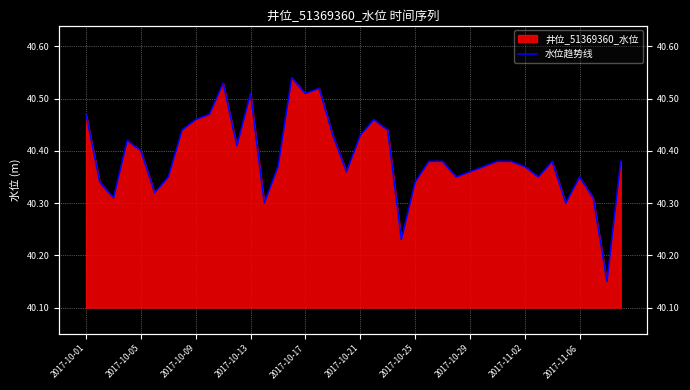

At which category does the chart reach its peak across all series?

15